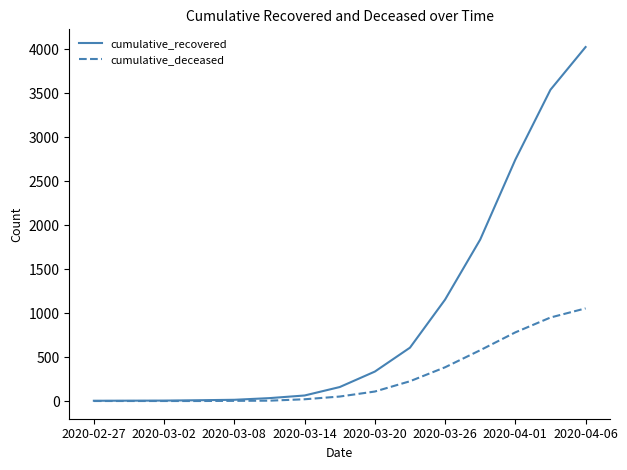

Does the chart display data point markers on the line(s)?

No